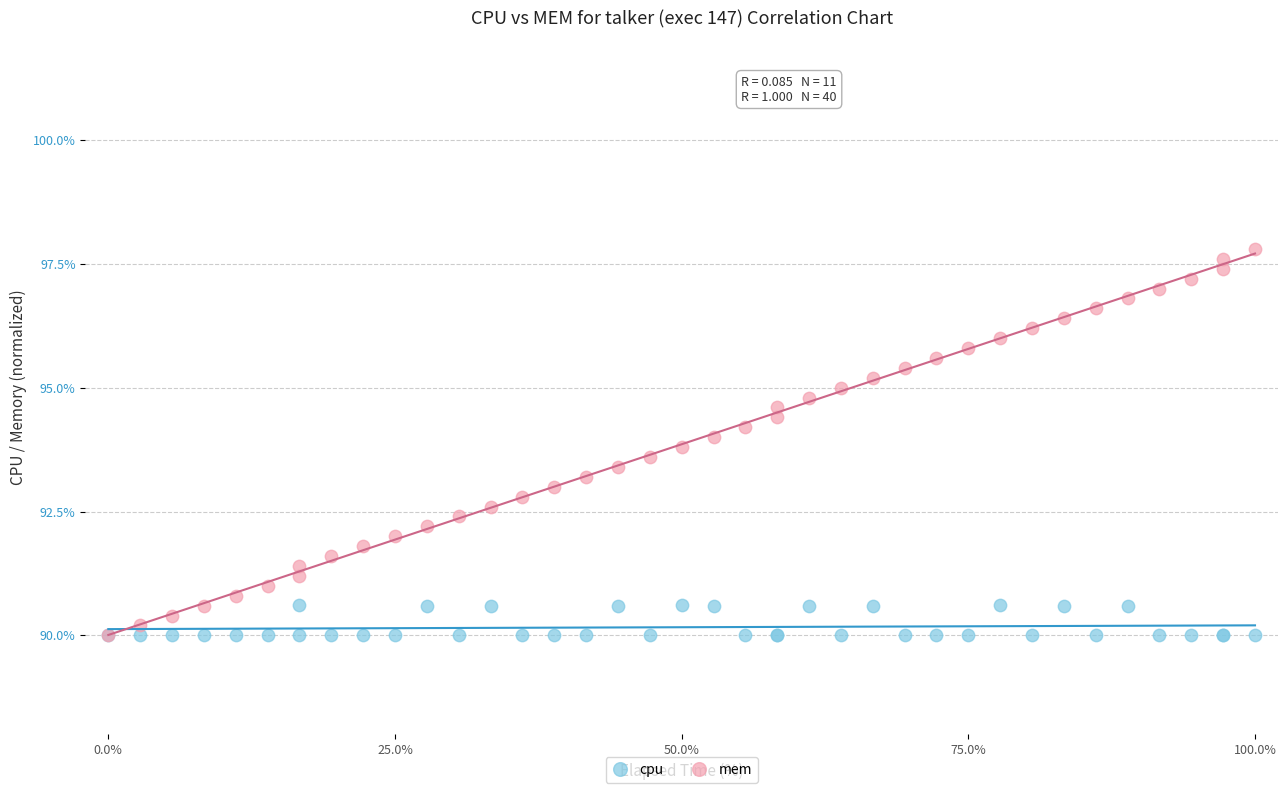

What are all the series names shown in the legend?

cpu, mem